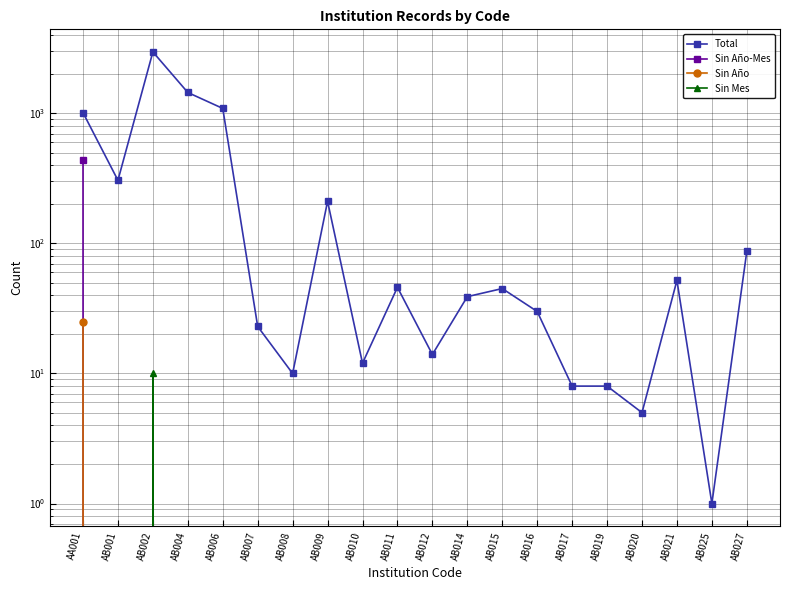

What is the label of the 19th point from the left?

AB025